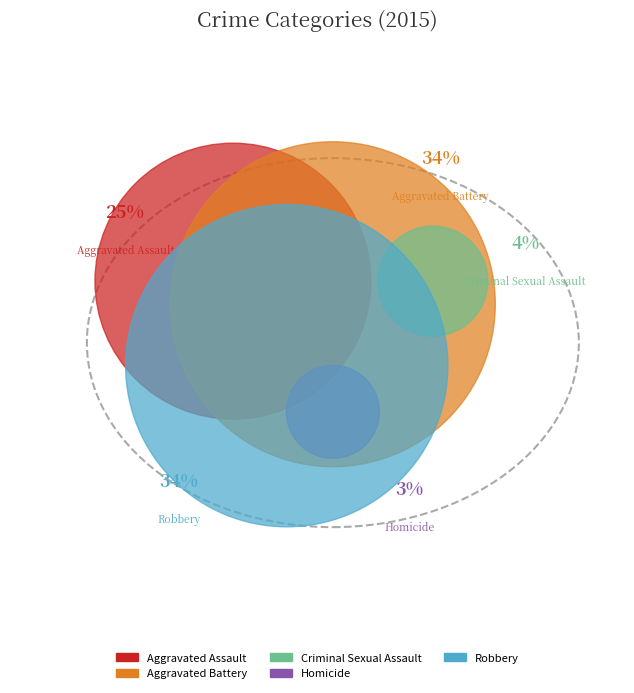

The Criminal Sexual Assault slice represents 13% of the pie. True or false?

False